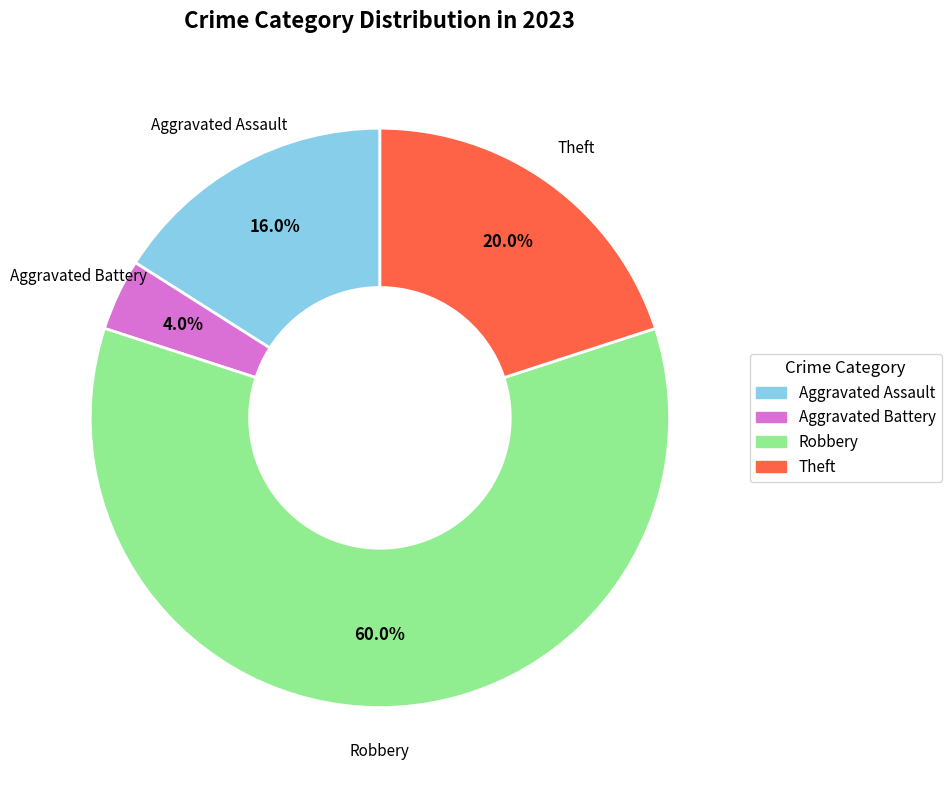

To the nearest percent, what is the combined percentage of Aggravated Assault and Theft?

36%